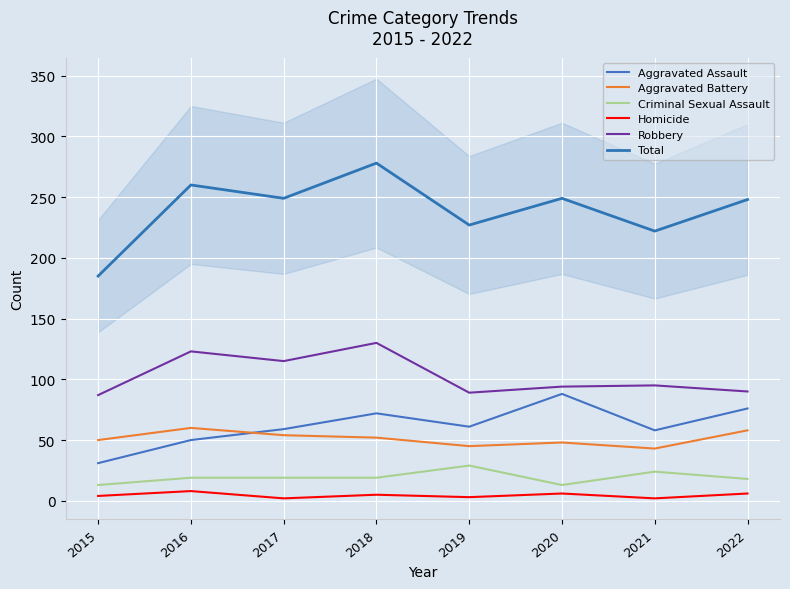

Count the Homicide values in the range 3 to 6.

5